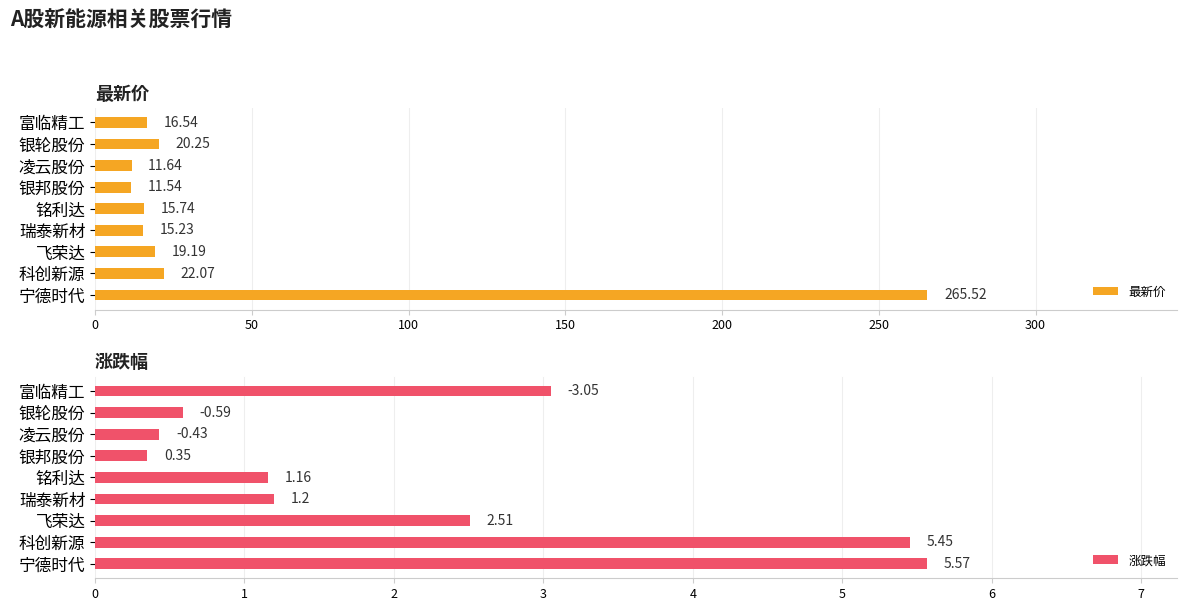

At which label does 最新价 reach its minimum?

银邦股份